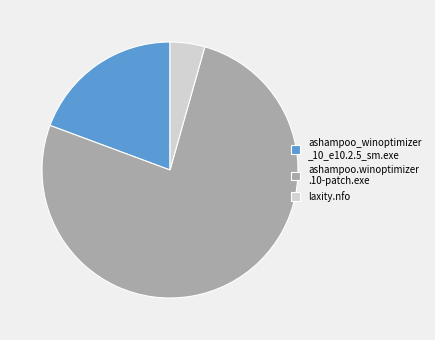

Rank the categories by value from highest to lowest.

ashampoo.winoptimizer .10-patch.exe, ashampoo_winoptimizer _10_e10.2.5_sm.exe, laxity.nfo